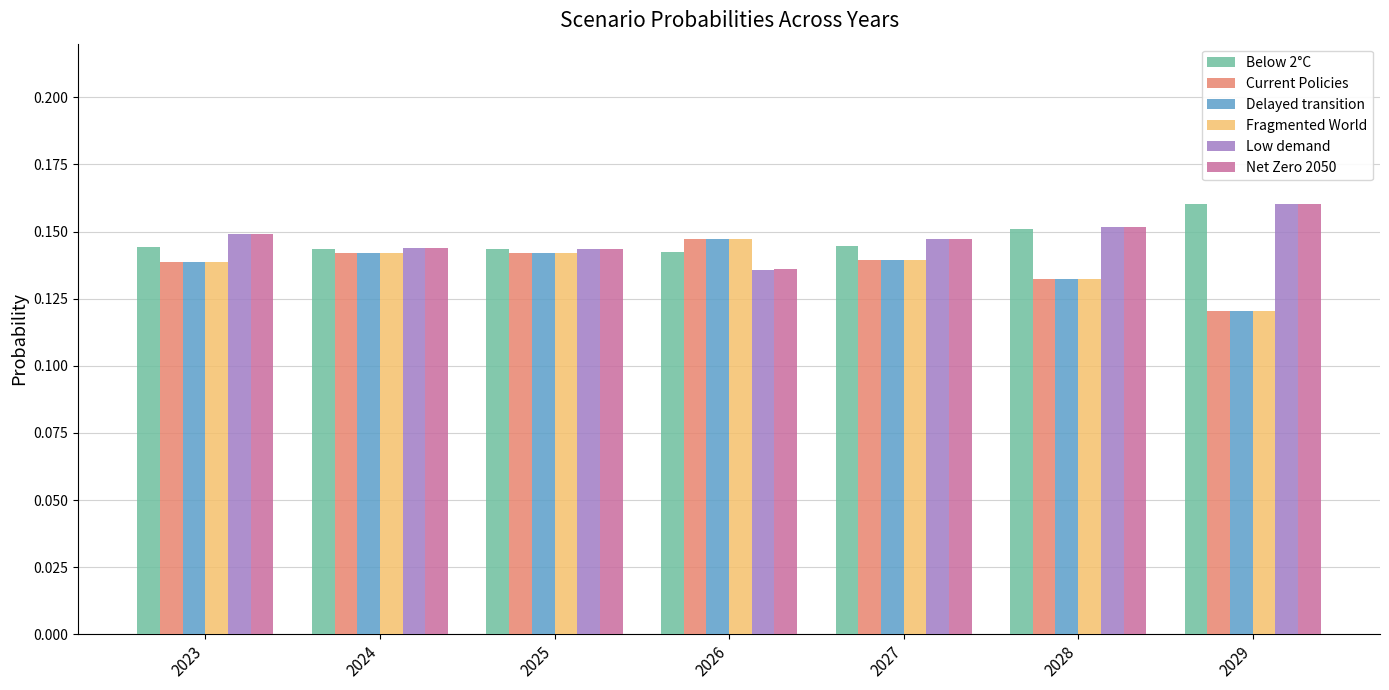

The value of Fragmented World at 2023 is 0.2. True or false?

False